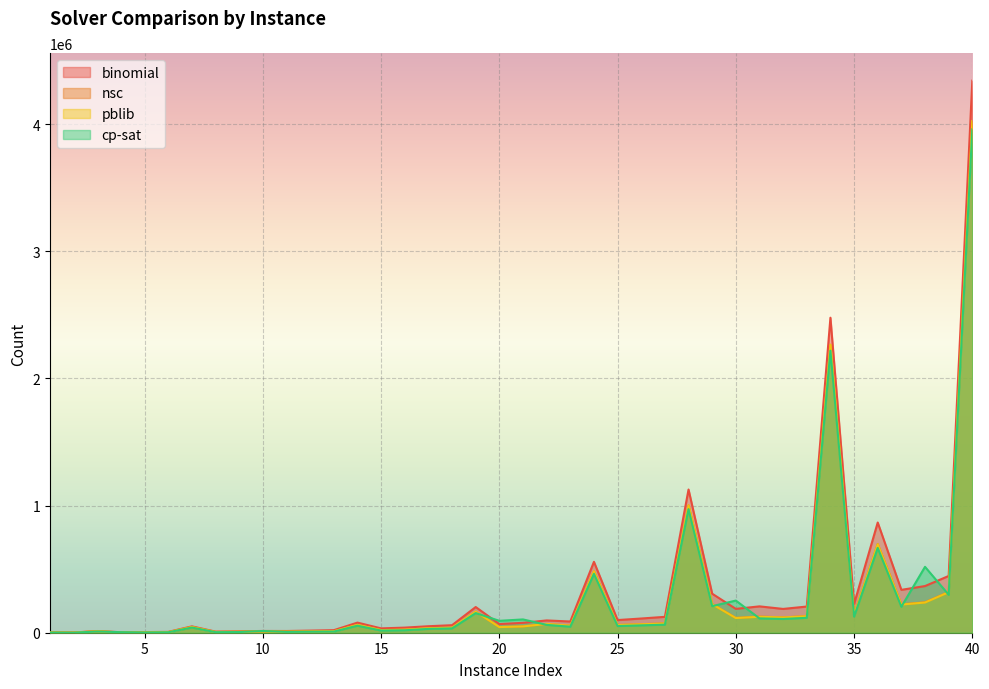

At which category is the sum across all series the highest?

40